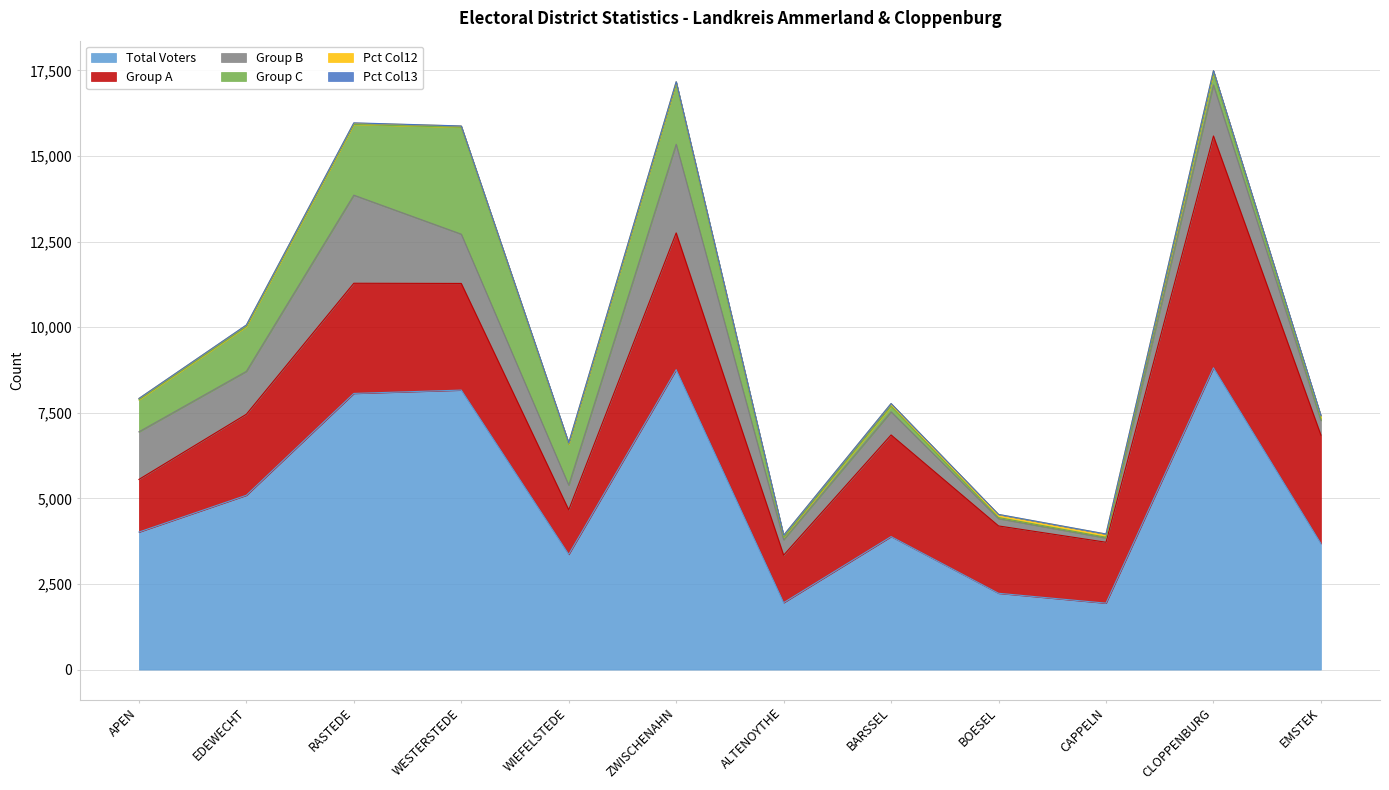

At which label does Pct Col12 first exceed 68?

BARSSEL